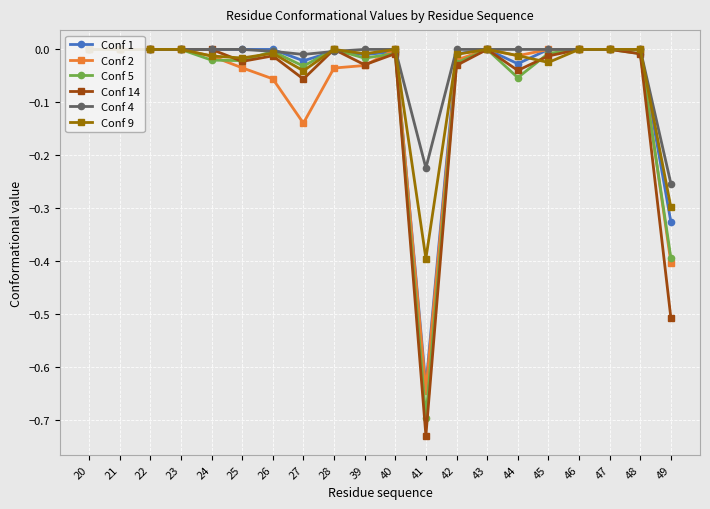

What is the total value across all series at 42?

-0.1